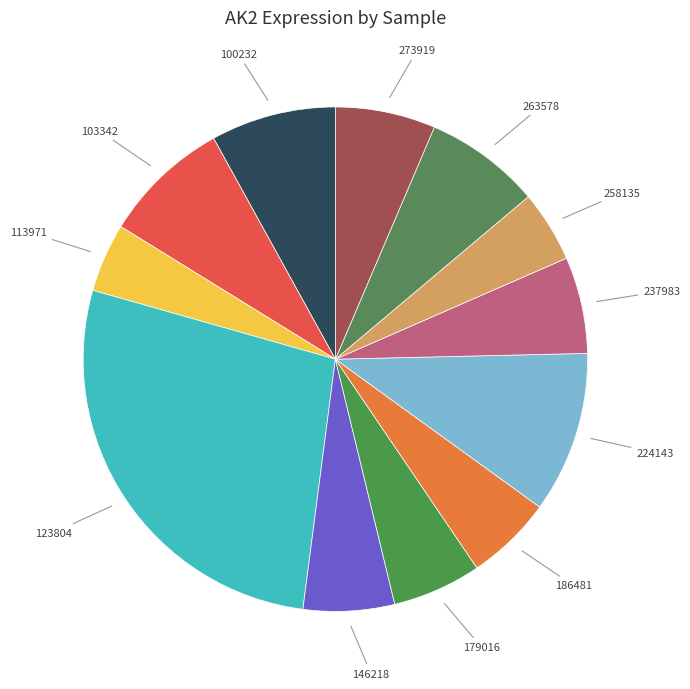

Do 113971 and 146218 together represent more than half of the pie?

No